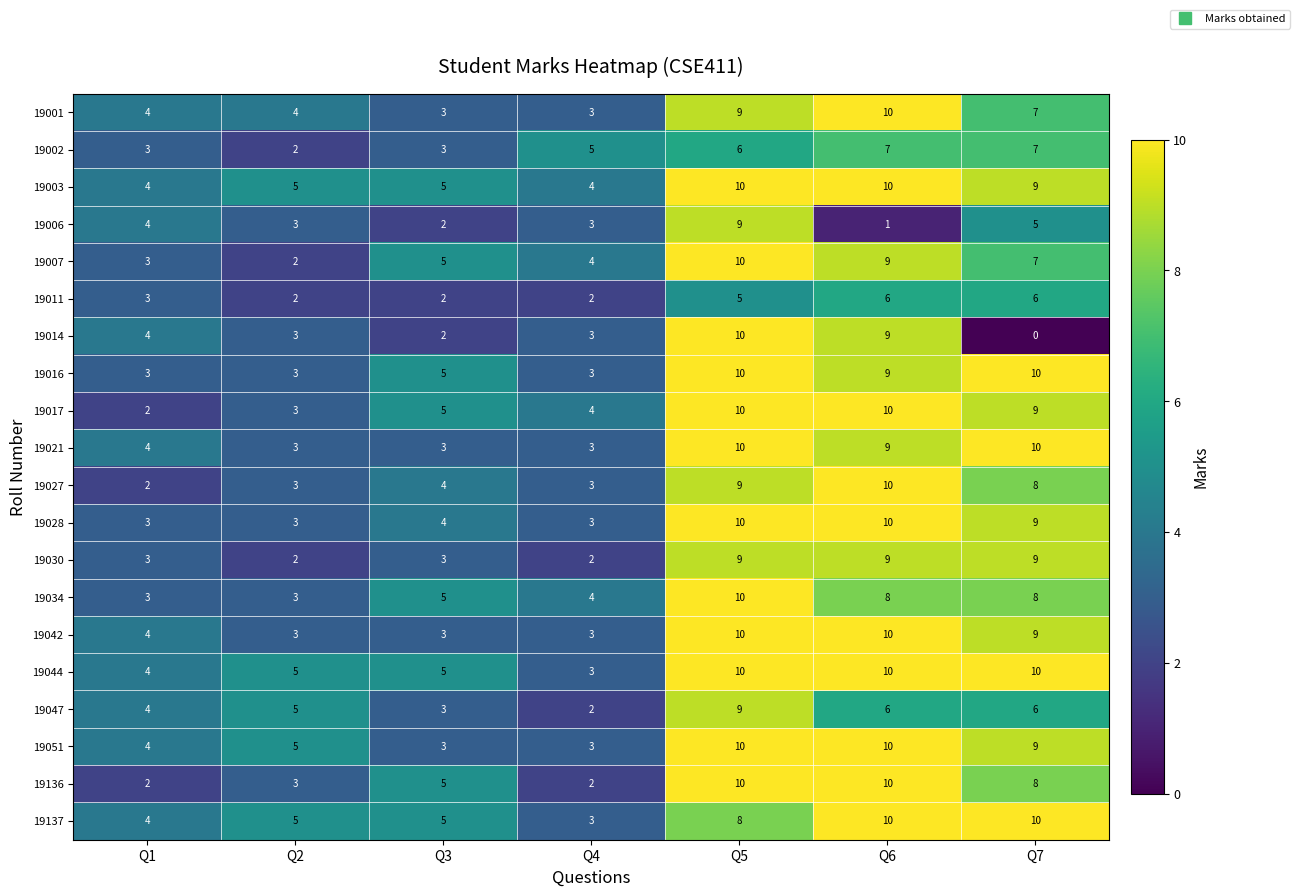

What is the sum of all 19034 values?

41